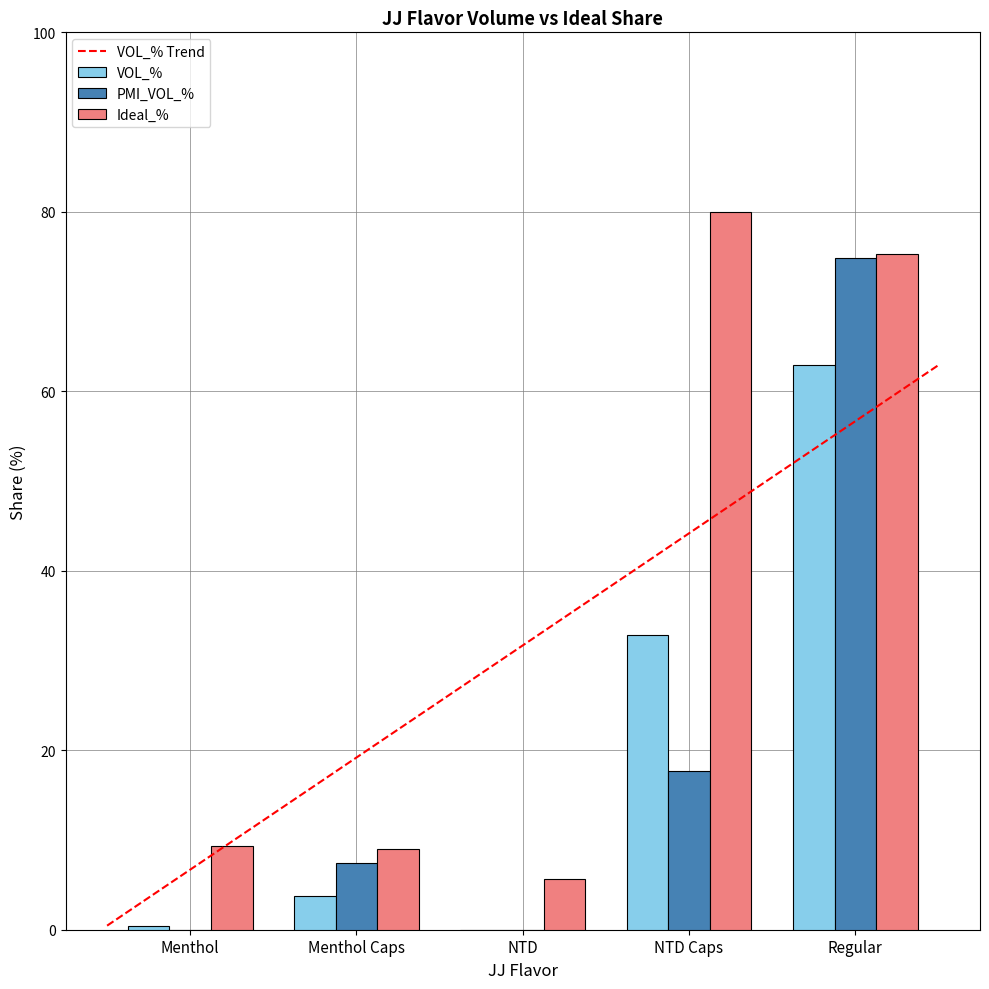

What is the average value of the Ideal_% series?

35.9